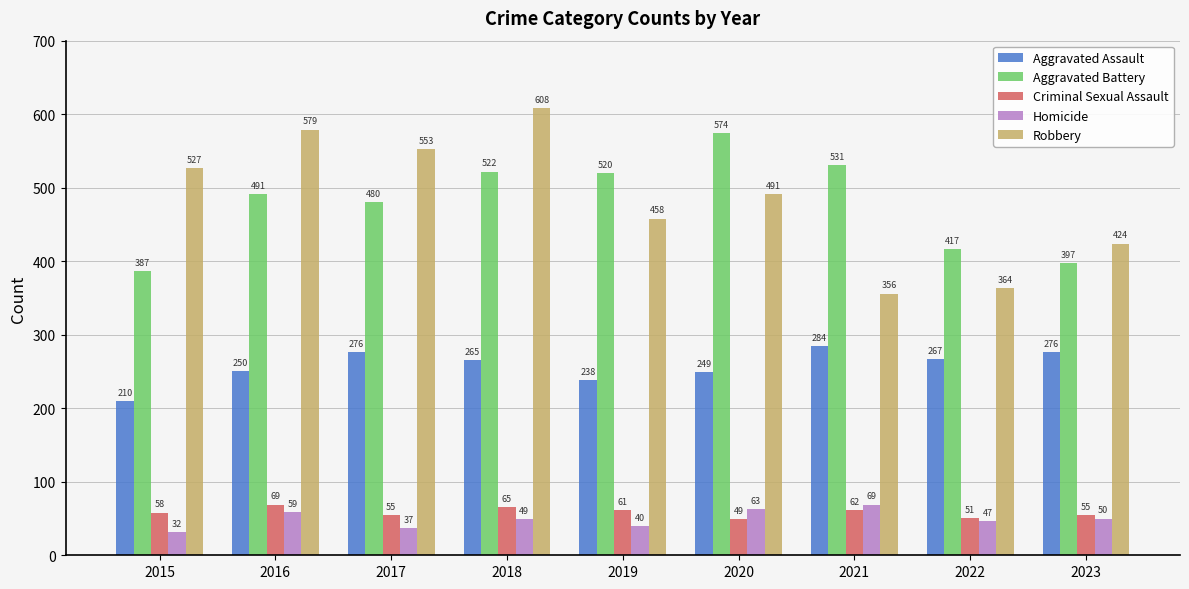

Count the number of categories in the chart.

9